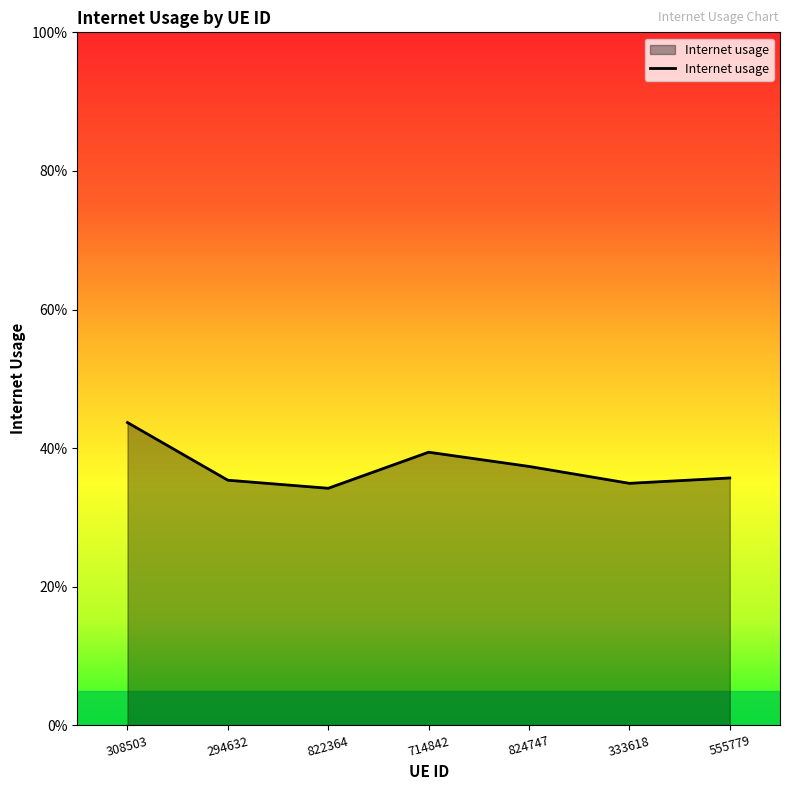

Does the chart have visible grid lines?

No